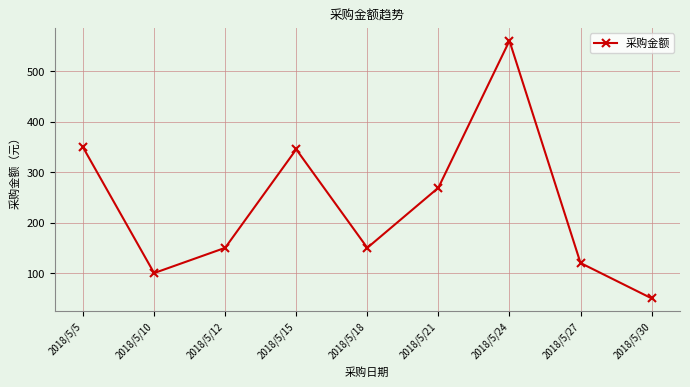

What is the change in value from 2018/5/5 to 2018/5/18?

-199